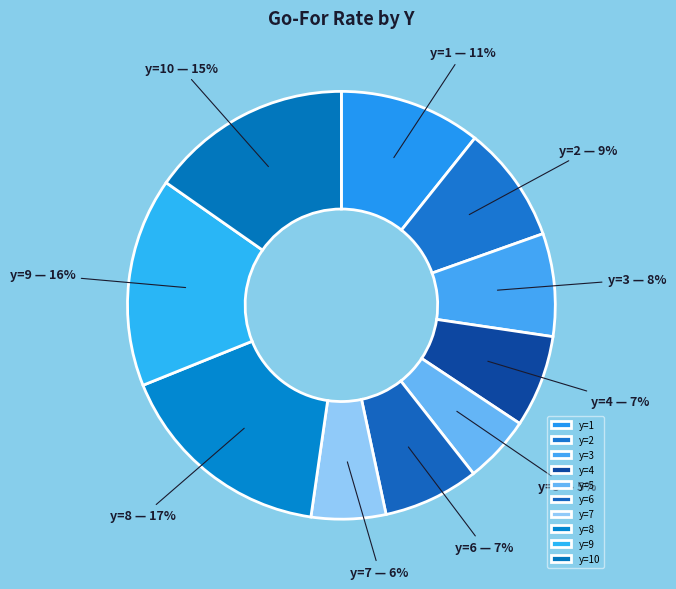

True or false: y=3 accounts for 8% of the total.

True